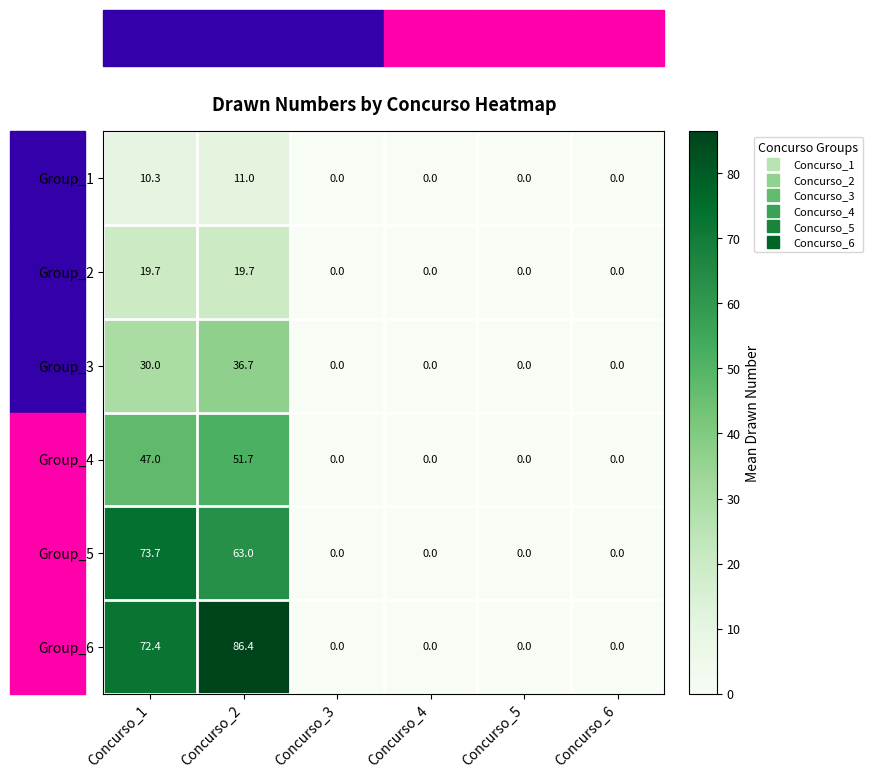

What is the sum of all Group_5 values?

136.7